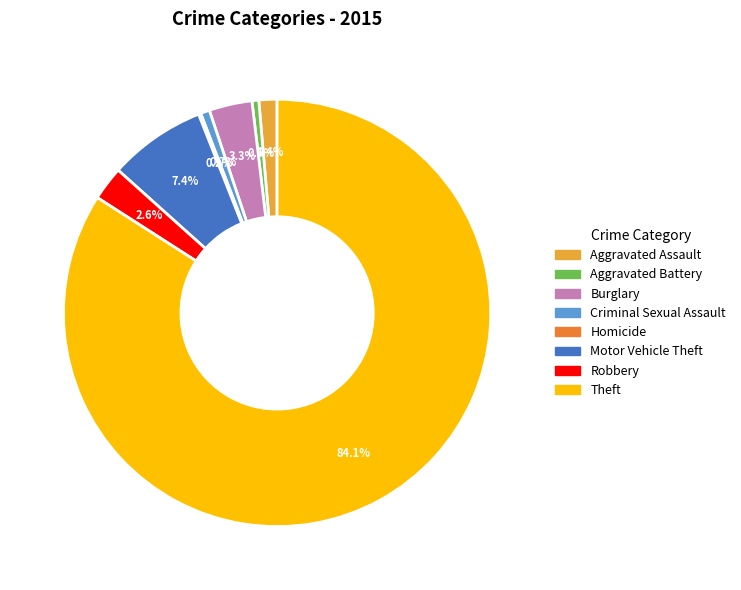

Which slice is the largest?

Theft